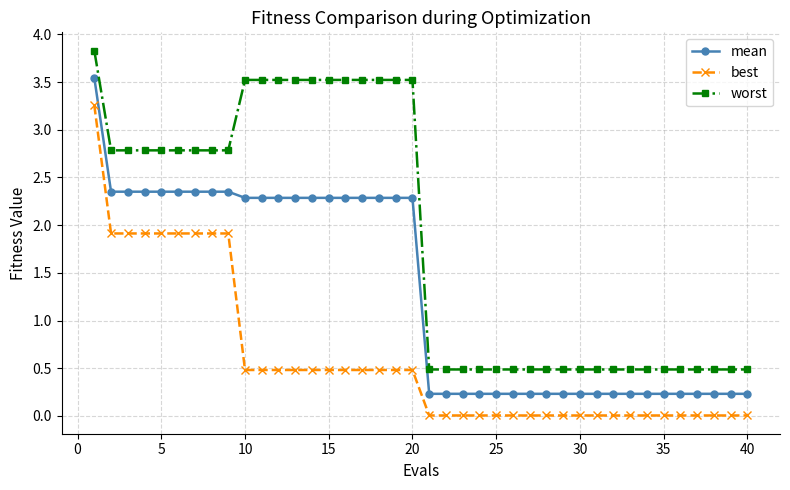

What is the maximum value for worst?

3.8